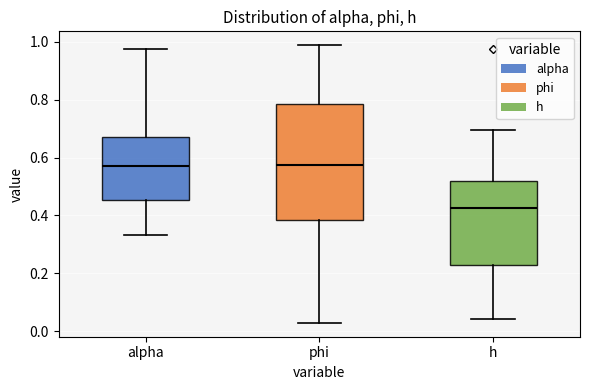

Reading left to right, read every box against the y-axis: the position of its median line, the range the box covers, and the ends of its whiskers. The values are not printed on the chart, so give them approximately, as read against the axis.

alpha: median 0.58, box 0.46 to 0.68, whiskers 0.34 to 0.98
phi: median 0.58, box 0.38 to 0.78, whiskers 0.02 to 0.98
h: median 0.42, box 0.22 to 0.52, whiskers 0.04 to 0.70